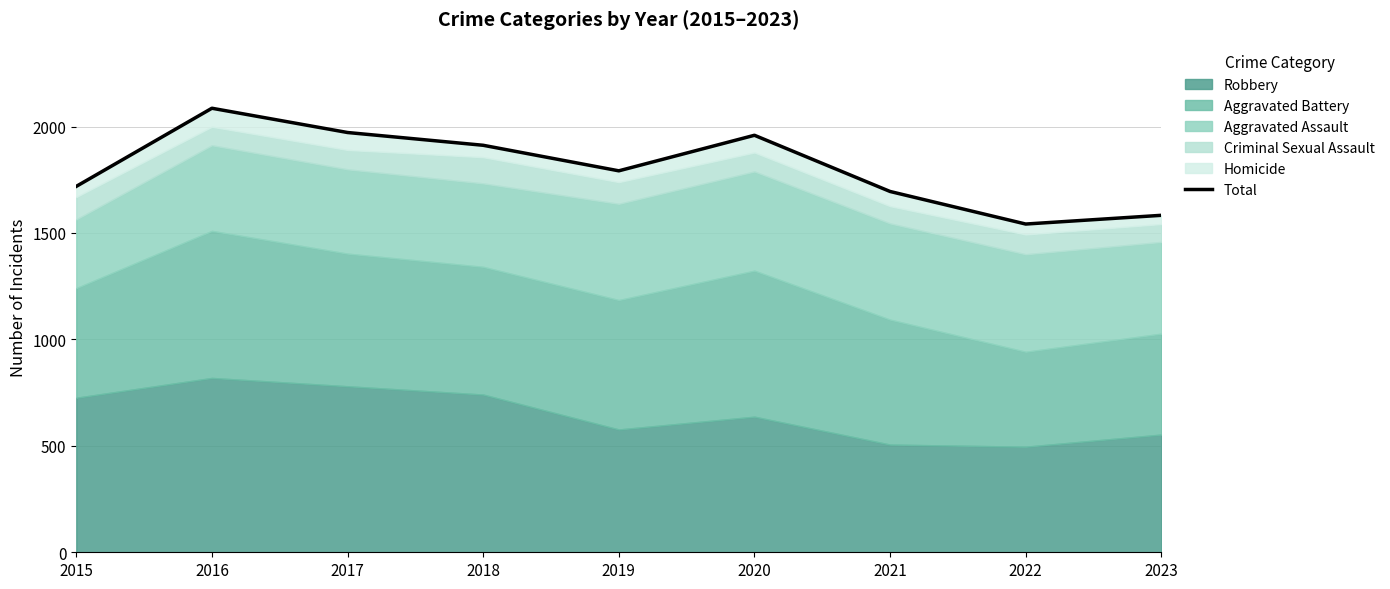

Reading left to right, list all the values displayed in this chart.

1719	2086	1972	1912	1792	1959	1695	1542	1583